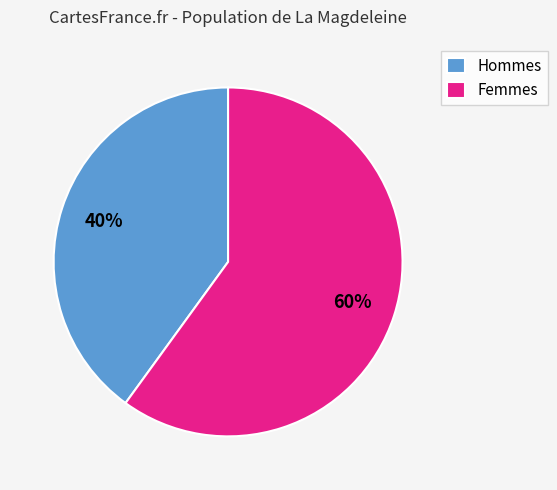

Is it true that Hommes is 48% of the pie?

False